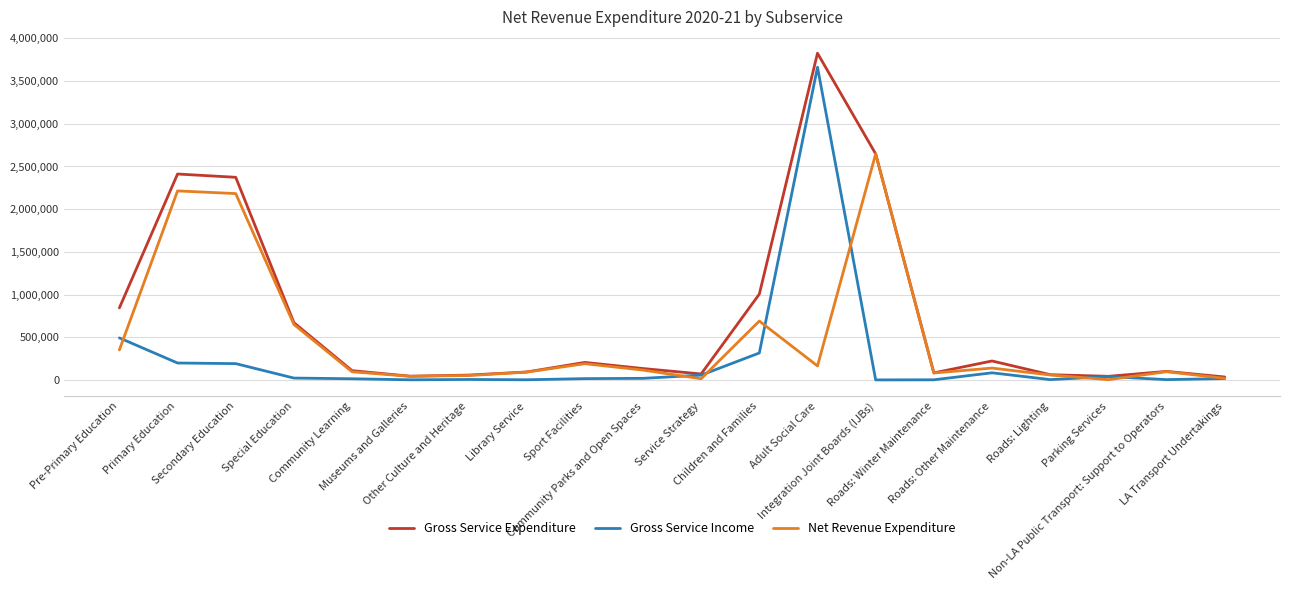

What is the difference between the maximum and minimum values in the Gross Service Income series?

3663056